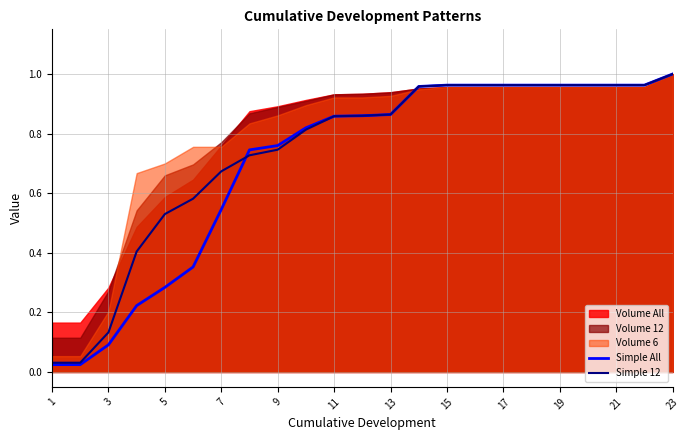

At which label does Simple All reach its peak?

23